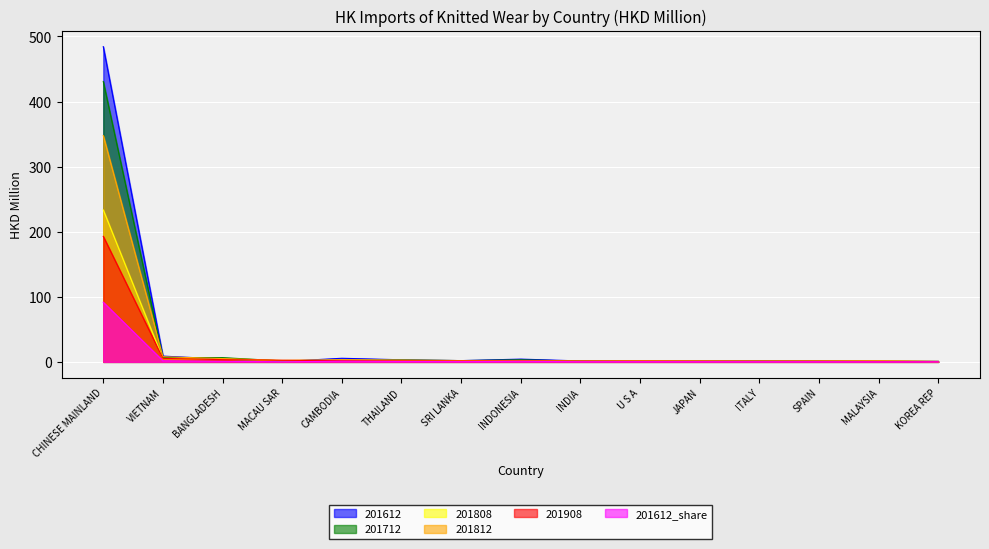

Count the number of data series in this chart.

6